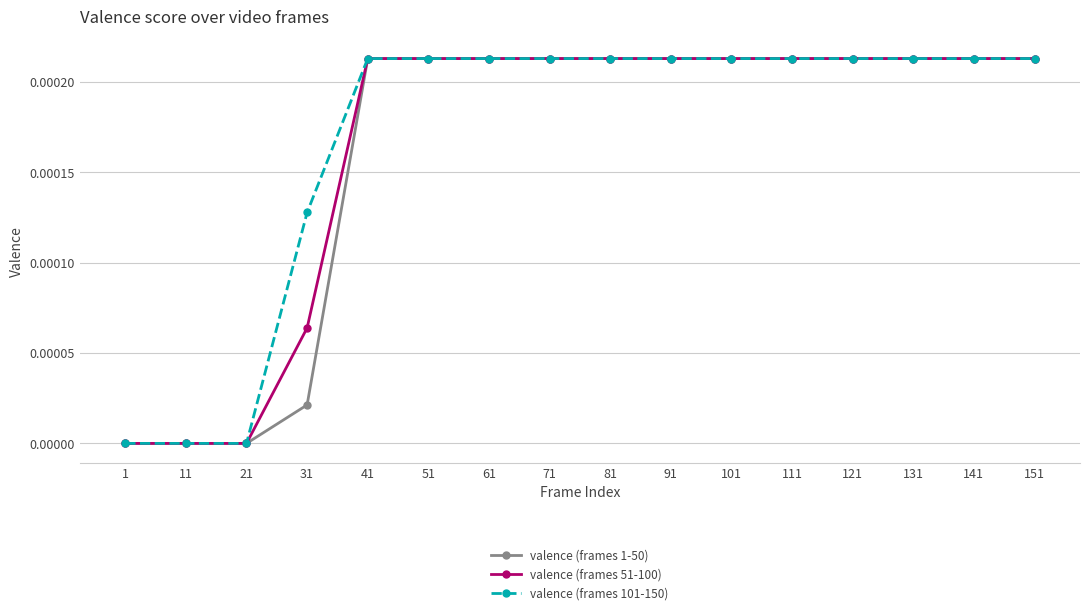

The value of valence (frames 1-50) at 141 is 0.0. True or false?

True